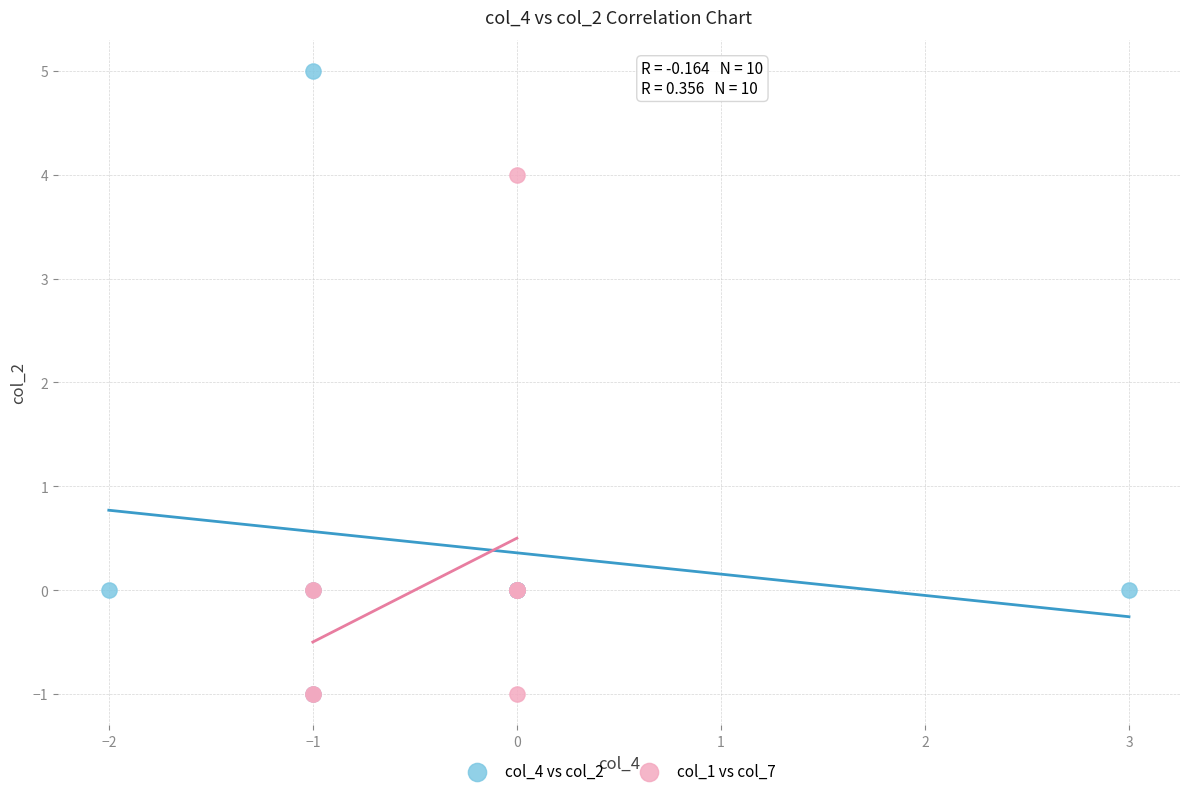

Which series reaches the maximum Y coordinate?

col_4 vs col_2